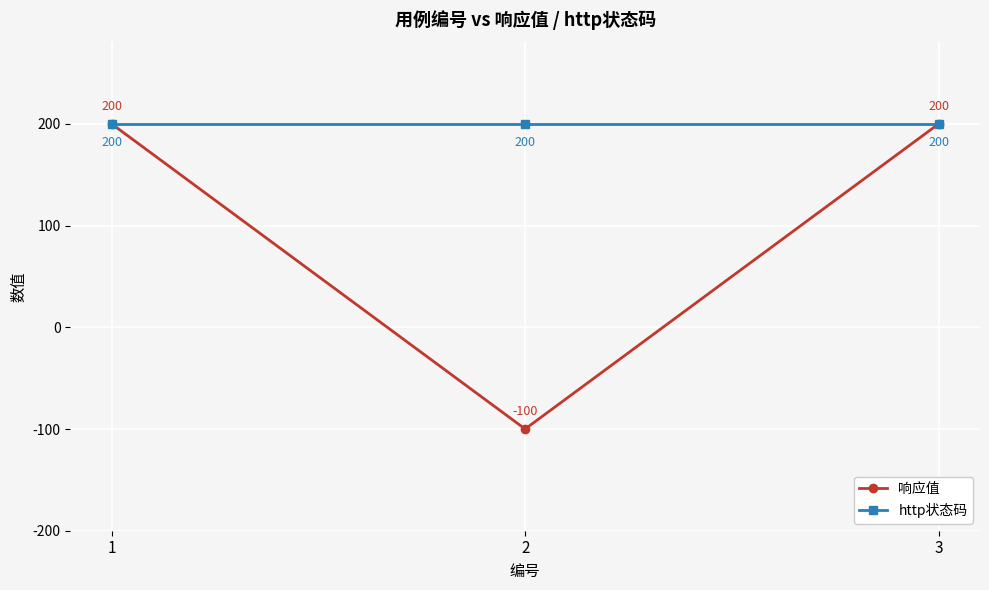

At 2, list the series in order from smallest to largest.

响应值, http状态码